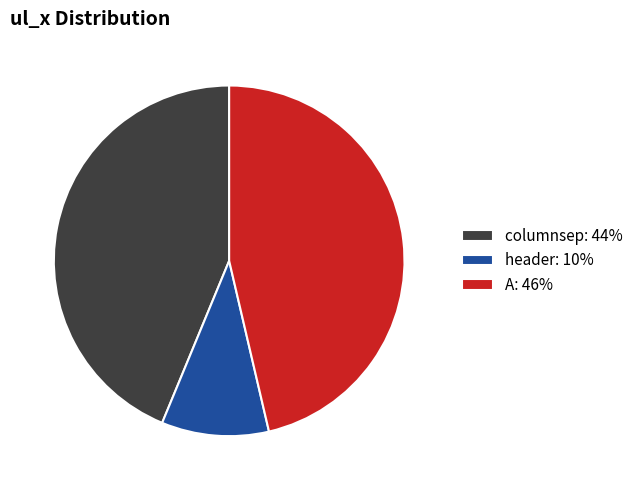

Which category has the biggest portion of the pie?

A